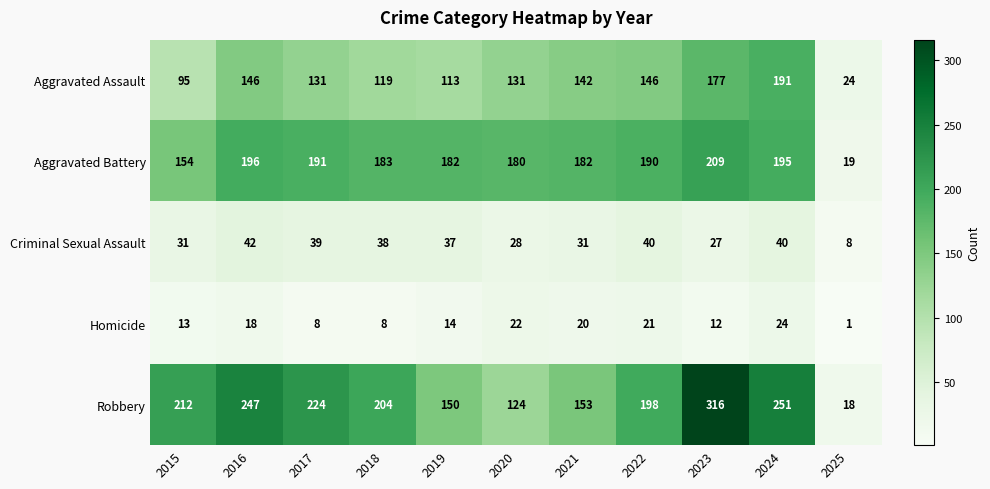

What value does the Aggravated Battery series have at 2015, to the nearest 5?

155